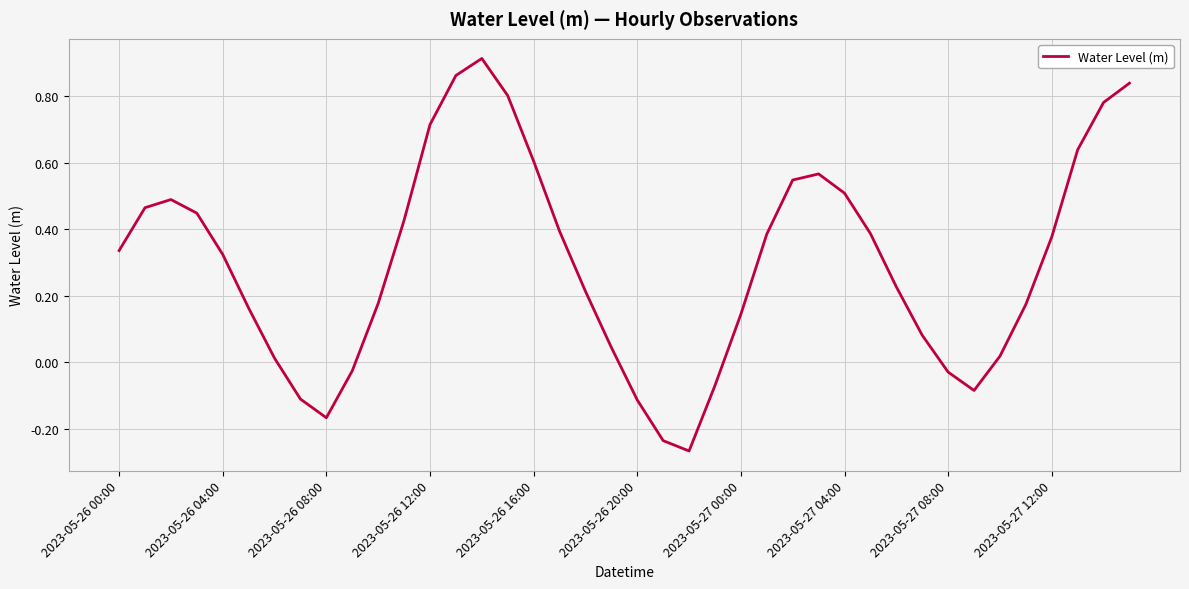

What is the difference between the maximum and minimum values?

1.2